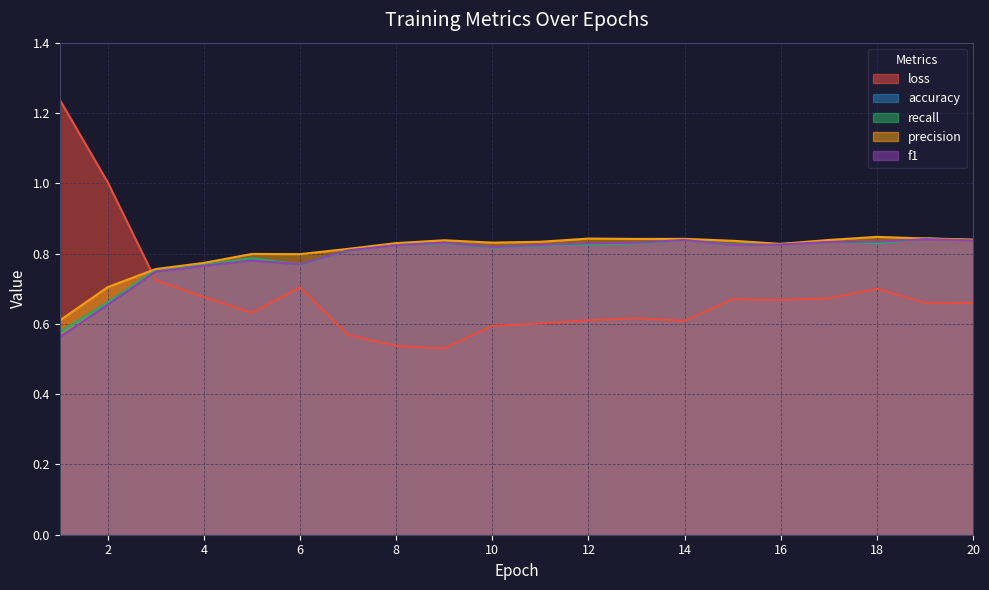

Which series has the widest spread of values?

loss